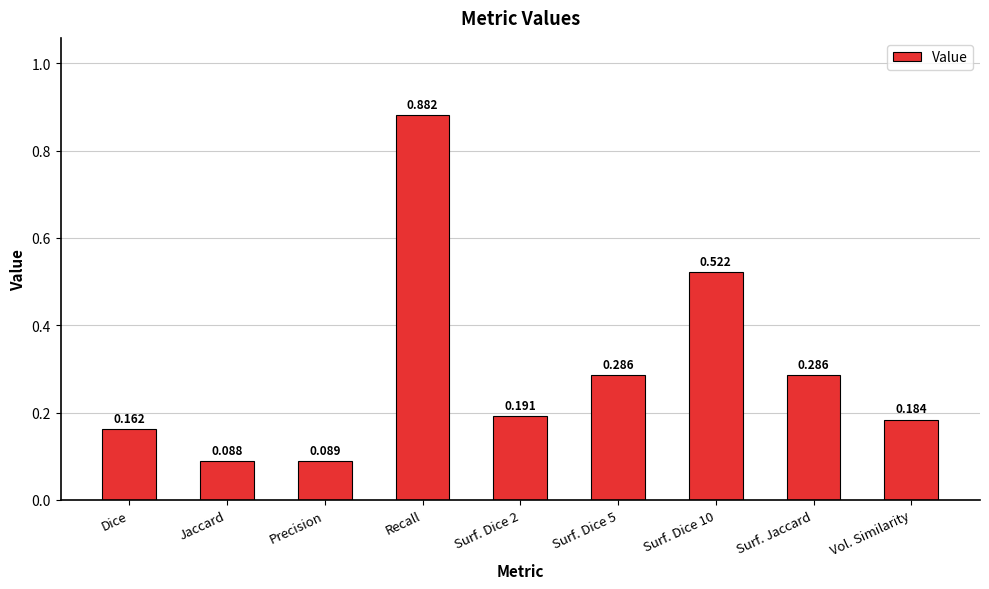

What is the change in value from Jaccard to Vol. Similarity?

+0.1